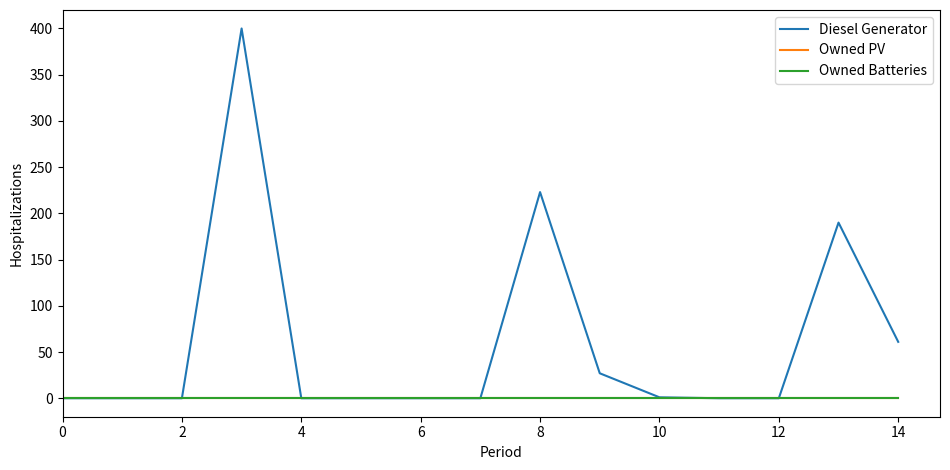

How many values in the Diesel Generator series exceed 0?

6